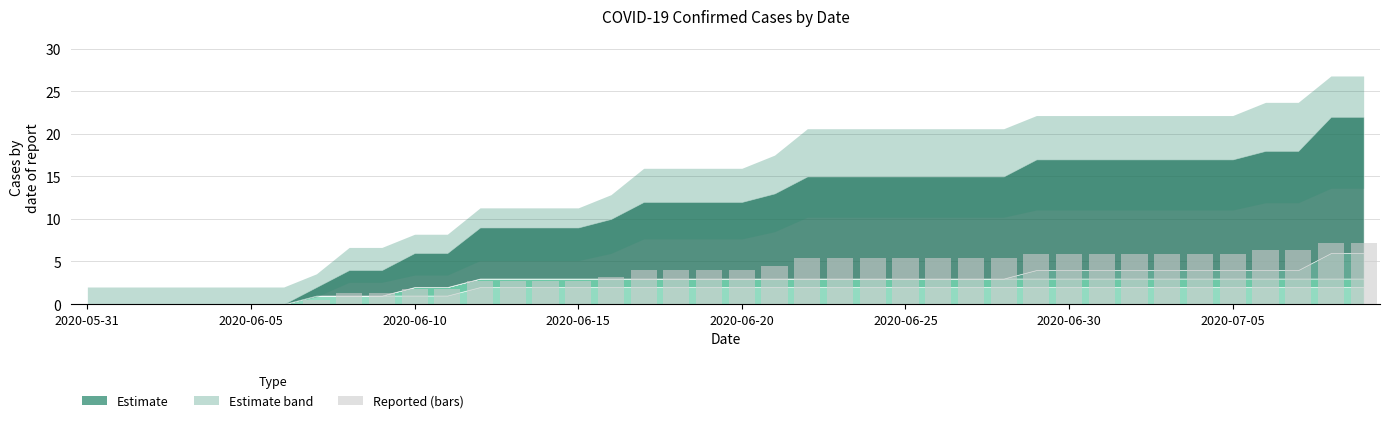

What is the sum of all values?

147.2